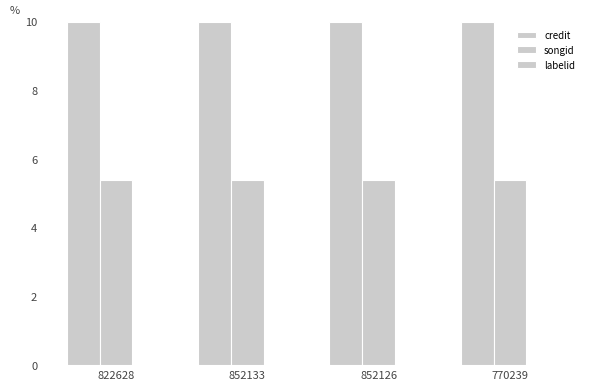

The value of labelid at 770239 is 0.0. True or false?

False